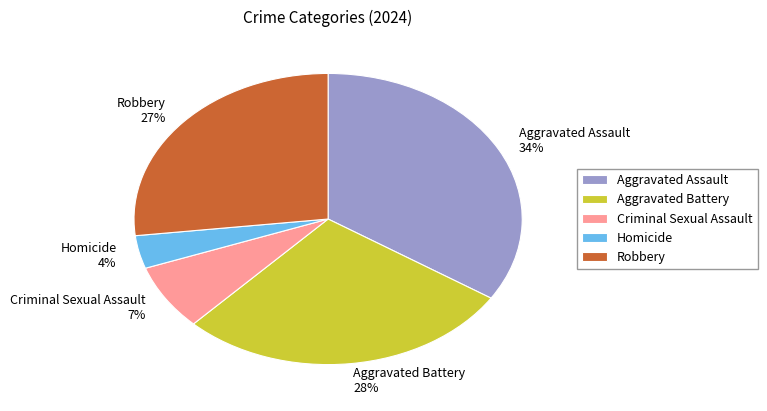

Which has a higher value, Homicide or Criminal Sexual Assault?

Criminal Sexual Assault